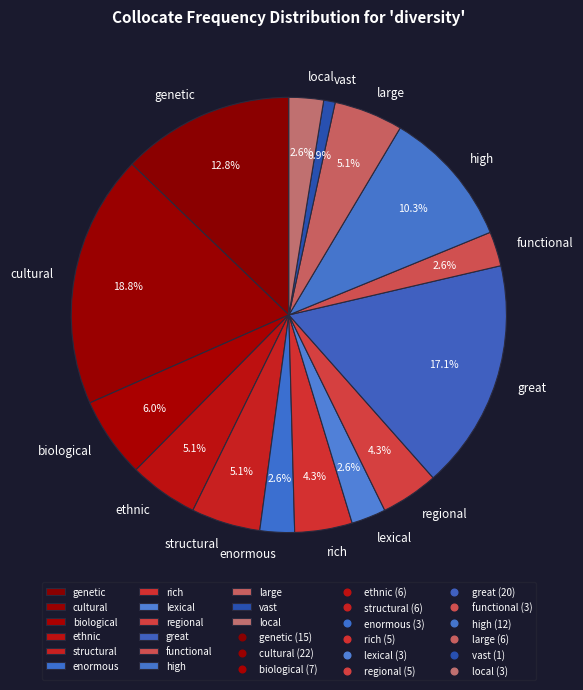

Approximately how many times larger is the value at functional compared to regional?

0.6